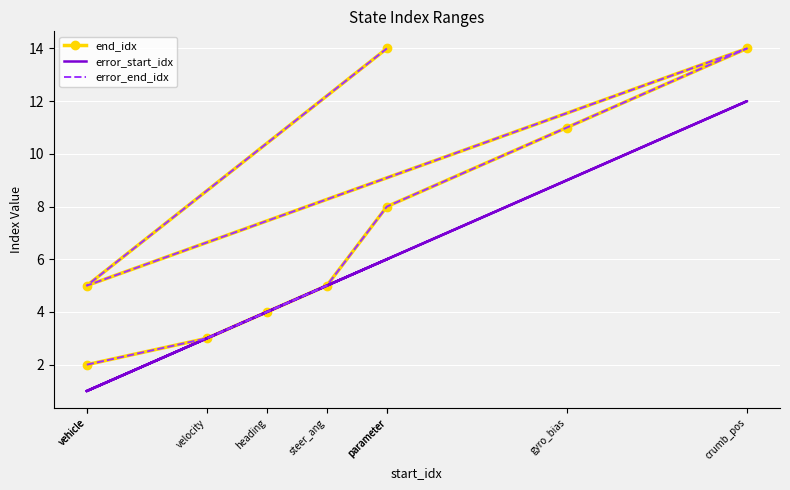

In end_idx, how many points are higher than both neighbors (excluding endpoints)?

1